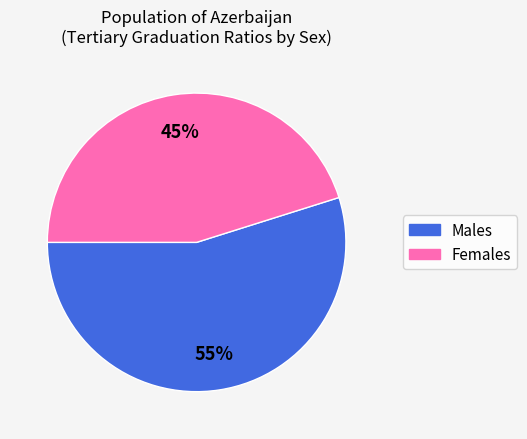

True or false: Males accounts for 66% of the total.

False